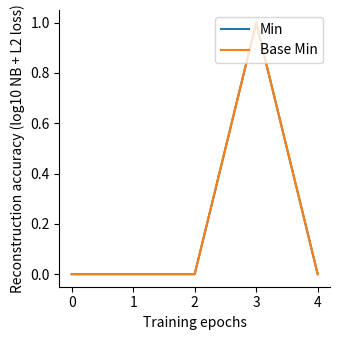

Is this an area chart (filled region under the line)?

No